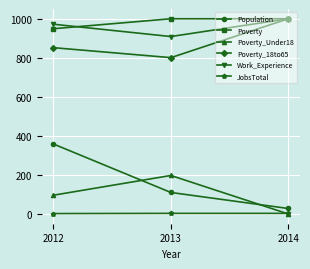

What is the value of the JobsTotal point at the 1st from the left?

3